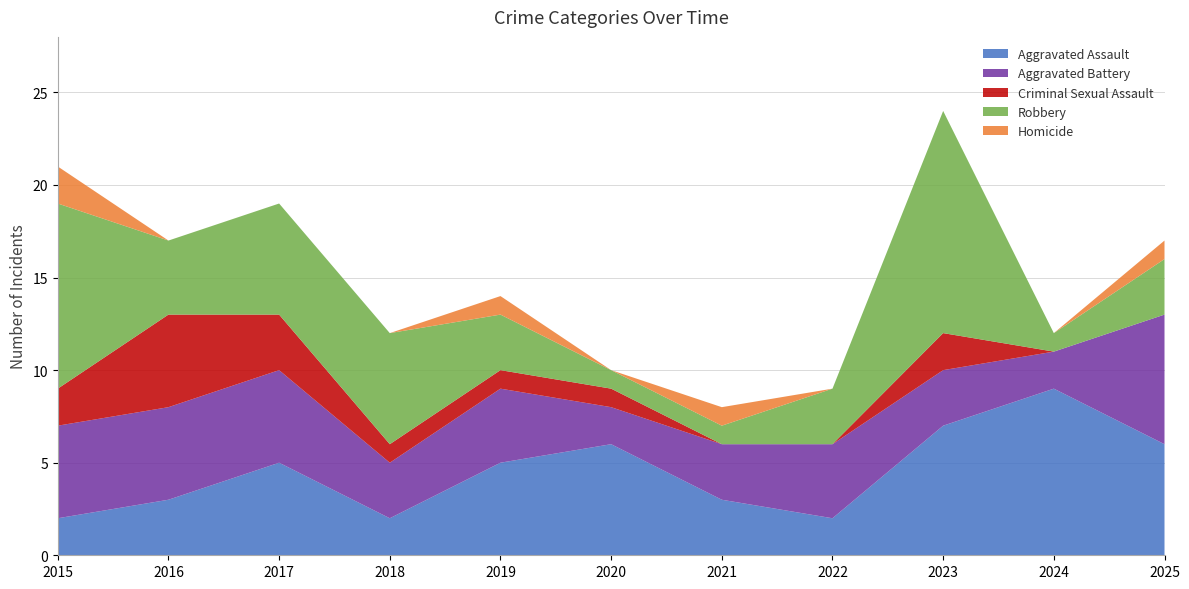

Reading left to right, extract all data points from this chart.

Aggravated Assault: 2015=2	2016=3	2017=5	2018=2	2019=5	2020=6	2021=3	2022=2	2023=7	2024=9	2025=6
Aggravated Battery: 2015=5	2016=5	2017=5	2018=3	2019=4	2020=2	2021=3	2022=4	2023=3	2024=2	2025=7
Criminal Sexual Assault: 2015=2	2016=5	2017=3	2018=1	2019=1	2020=1	2021=0	2022=0	2023=2	2024=0	2025=0
Robbery: 2015=10	2016=4	2017=6	2018=6	2019=3	2020=1	2021=1	2022=3	2023=12	2024=1	2025=3
Homicide: 2015=2	2016=0	2017=0	2018=0	2019=1	2020=0	2021=1	2022=0	2023=0	2024=0	2025=1